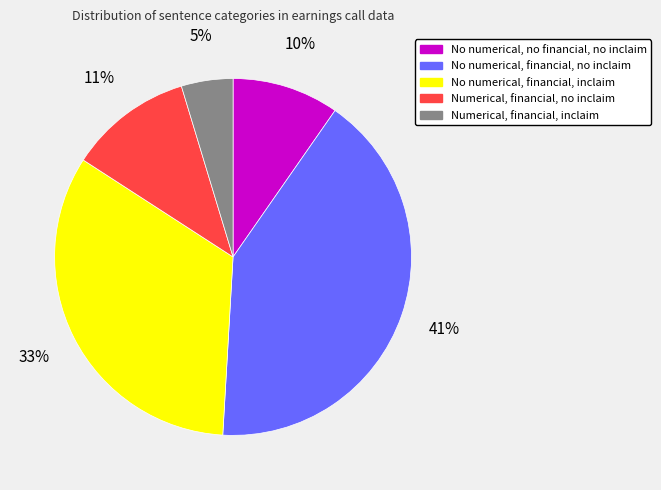

Is there a majority slice in this chart?

No